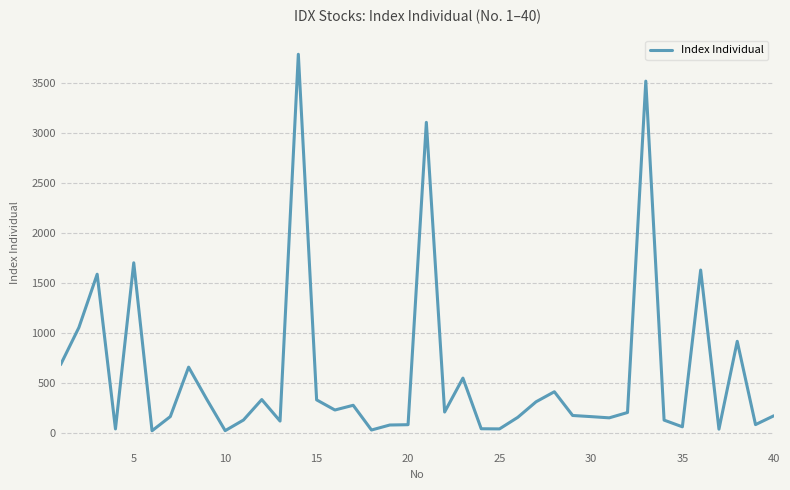

What is the difference between the maximum and minimum values?

3772.1